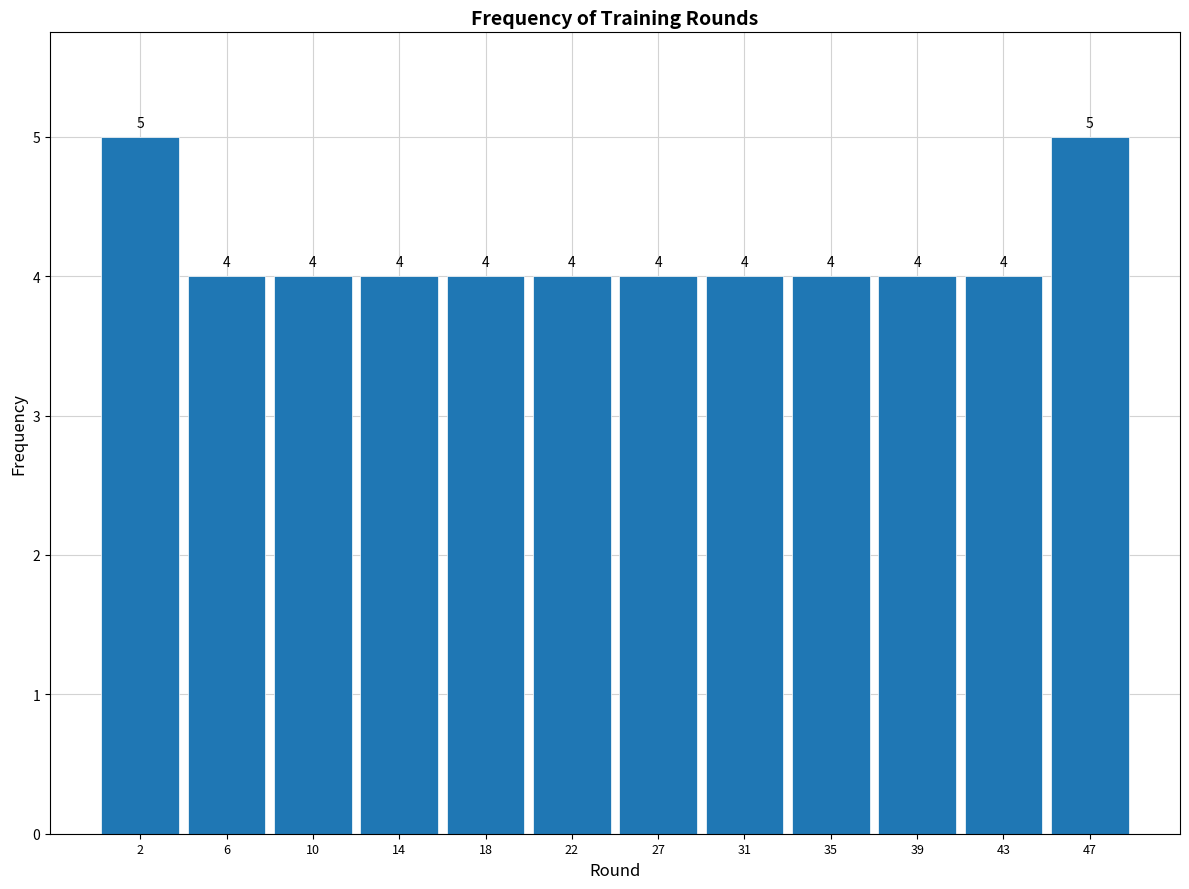

What is the height of the bar covering 45.0 to 49.0 on the x-axis? The bar edges are not printed on the chart, so give them approximately, as read against the axis.

5